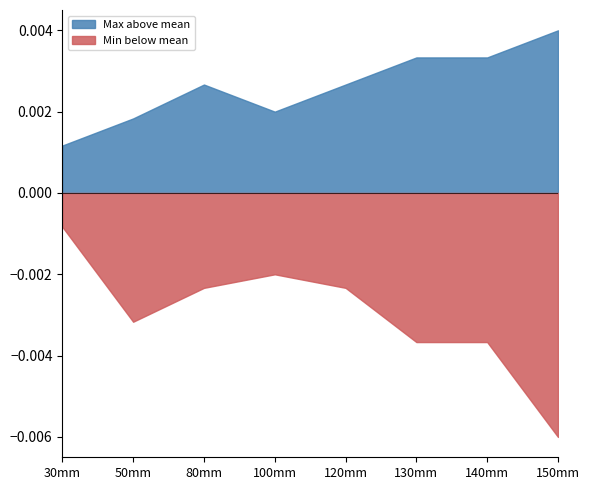

Is it true that EP equals 2.5 at 120mm?

False